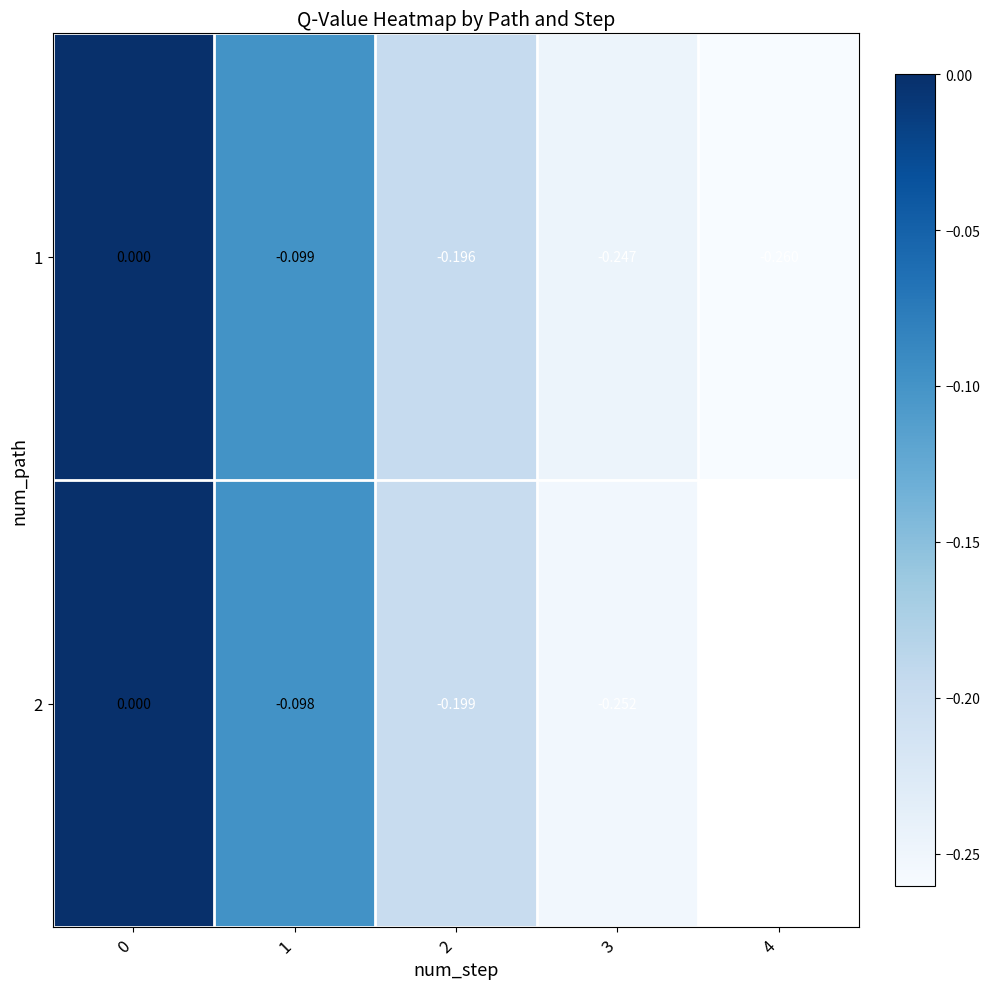

What is the sum of all 1 values?

-0.8